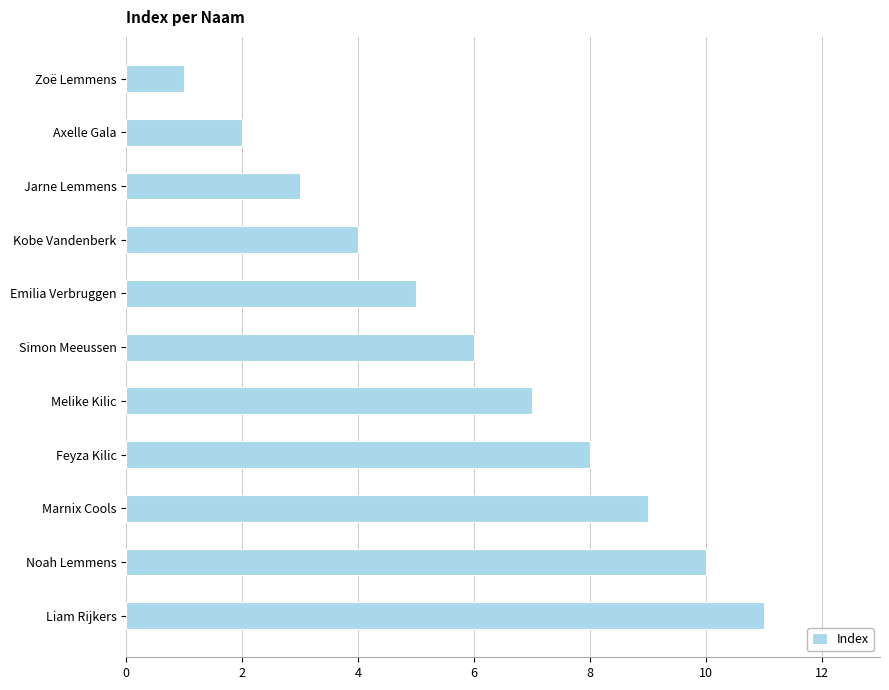

List the labels in order of value, smallest first.

Zoë Lemmens, Axelle Gala, Jarne Lemmens, Kobe Vandenberk, Emilia Verbruggen, Simon Meeussen, Melike Kilic, Feyza Kilic, Marnix Cools, Noah Lemmens, Liam Rijkers